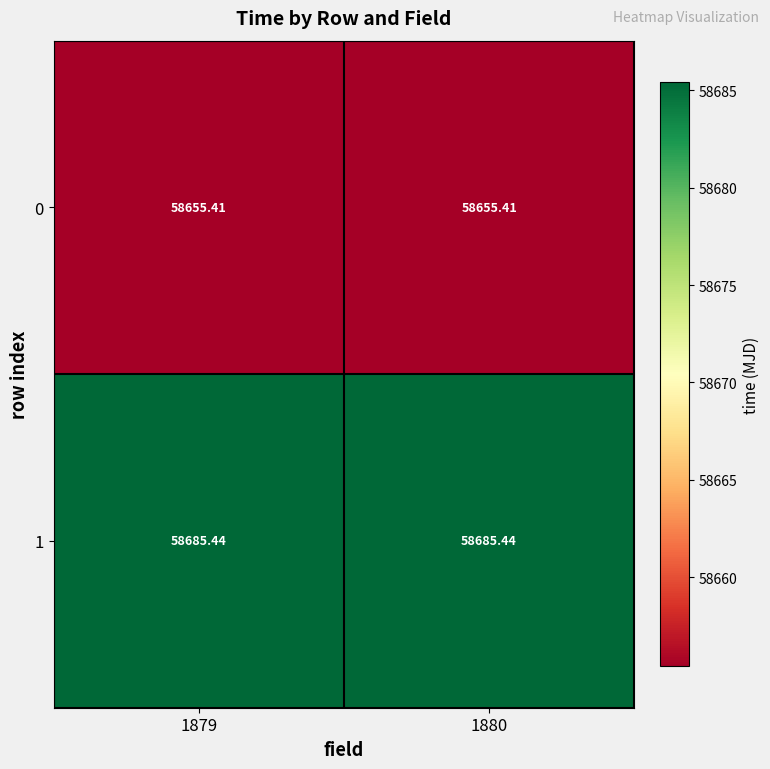

How many data points does each series have?

2